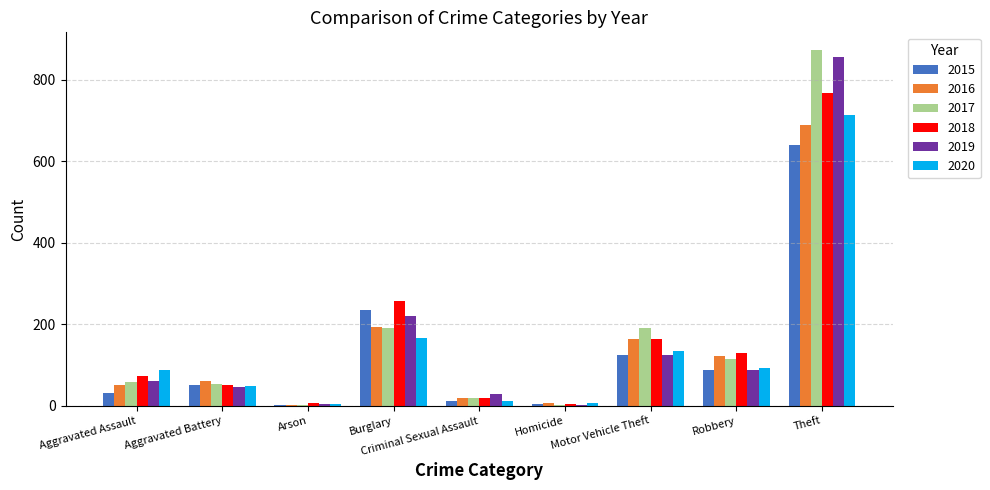

True or false: 2016 has a value of 163 at Motor Vehicle Theft.

True